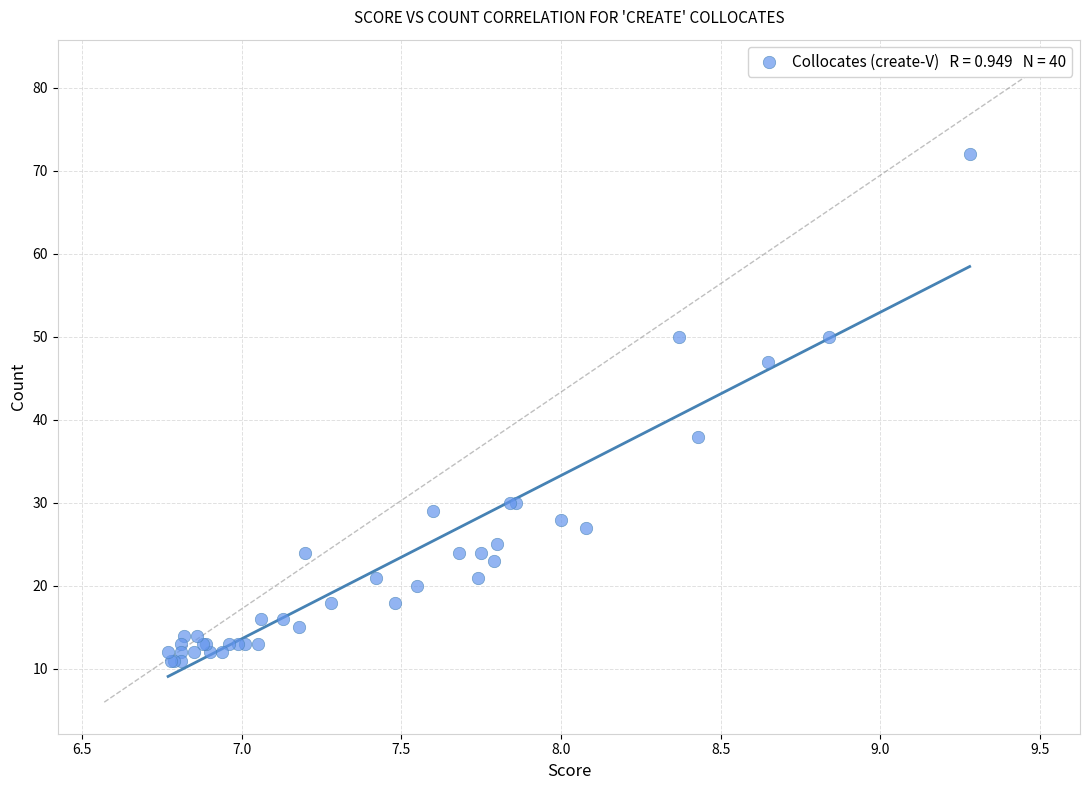

What Y value in the scatter plot is closest to 41?

38